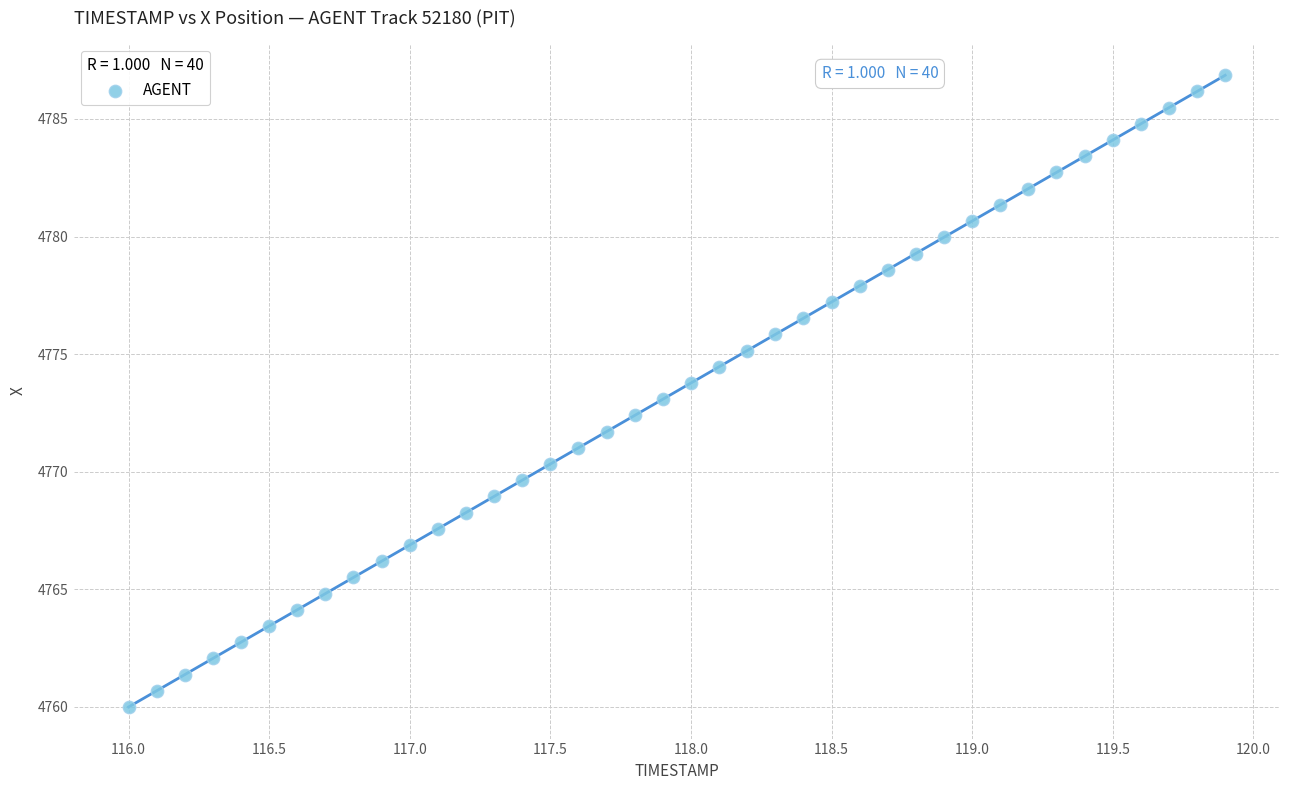

What is the range of Y values (max minus min)?

26.9